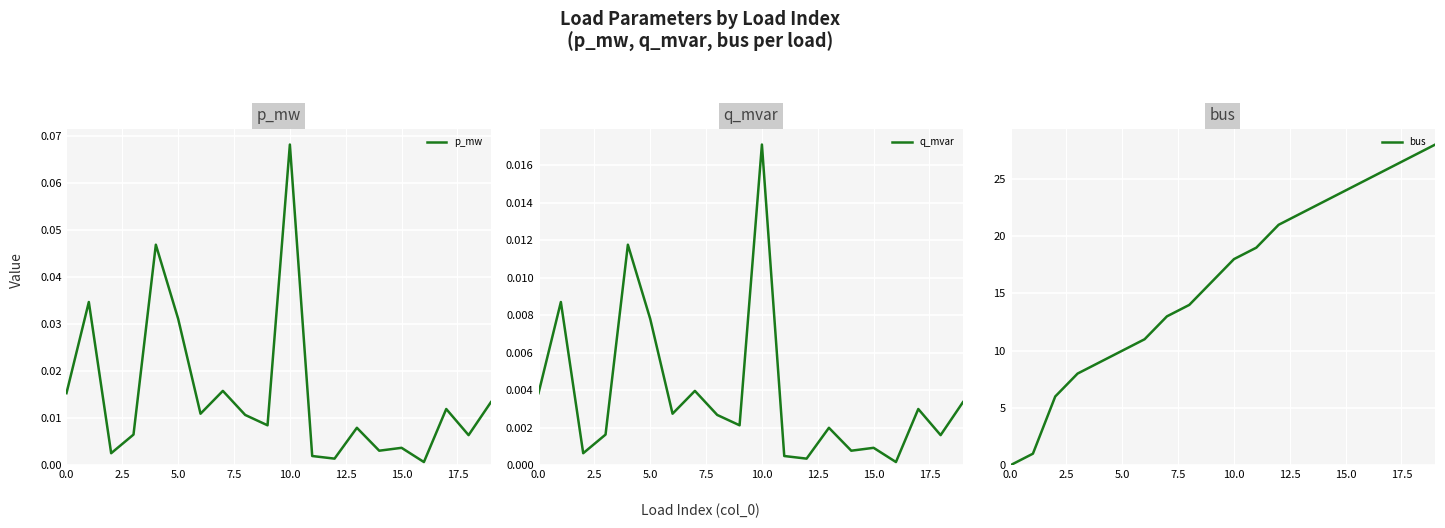

How many lines are shown in the chart?

3